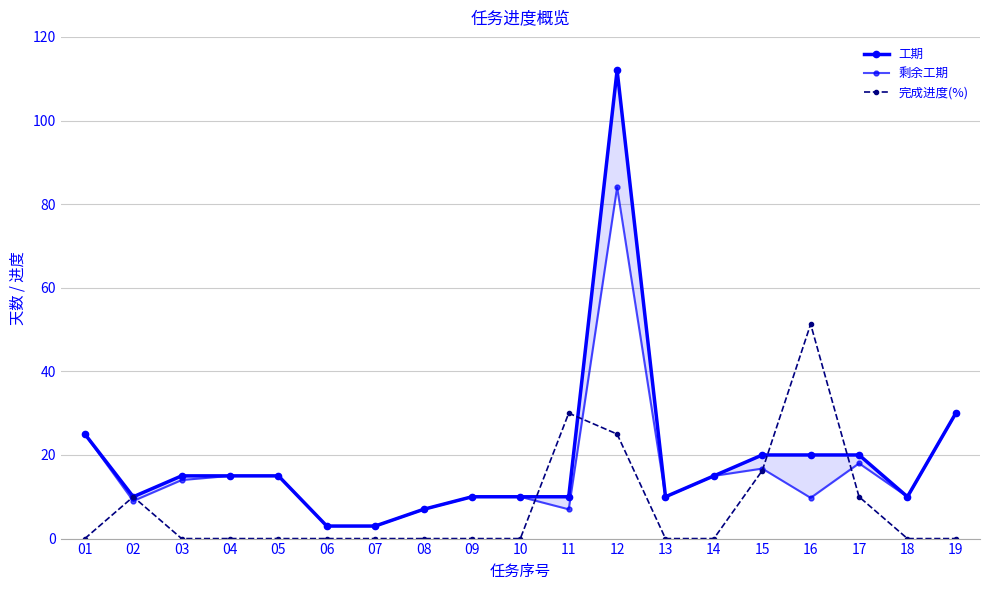

How many categories are shown in the chart?

19